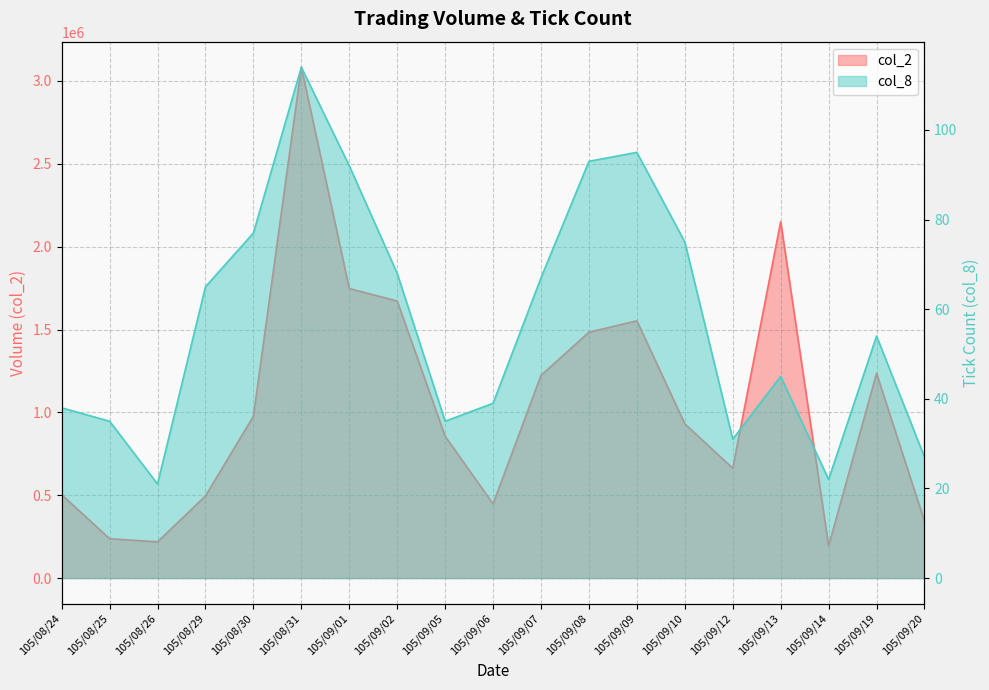

At which category does the chart reach its peak across all series?

105/08/31